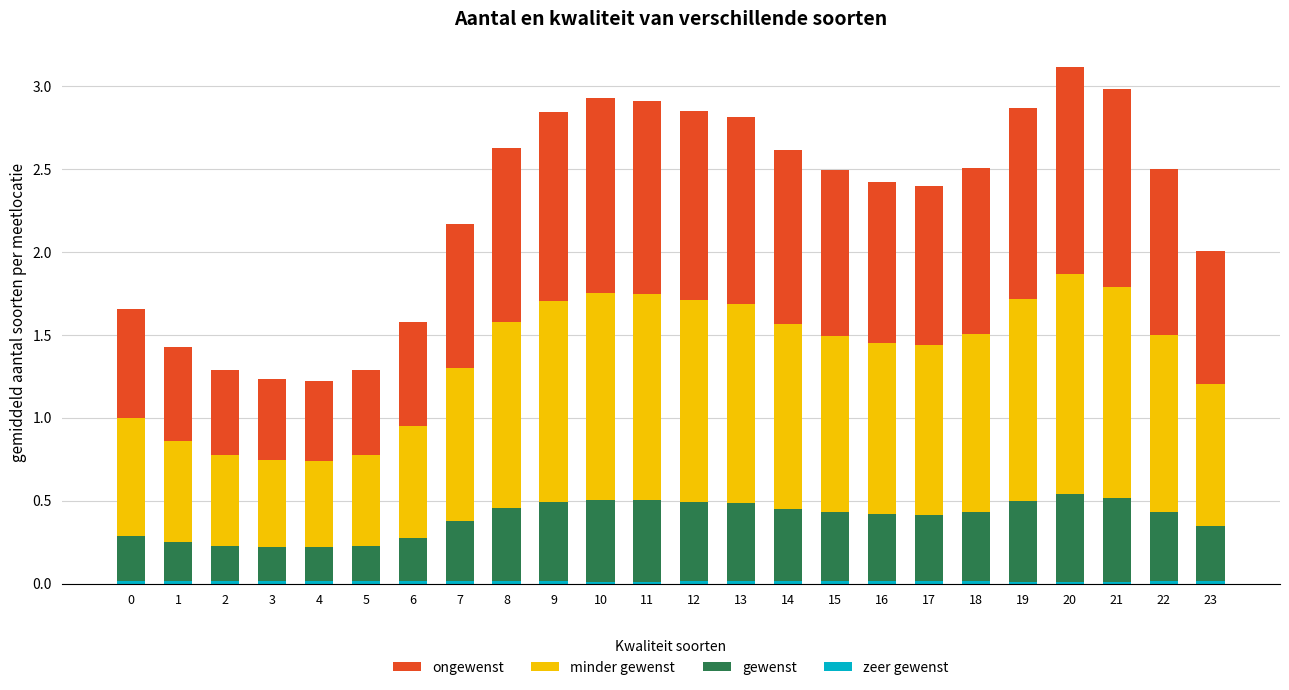

Count the number of data series in this chart.

4